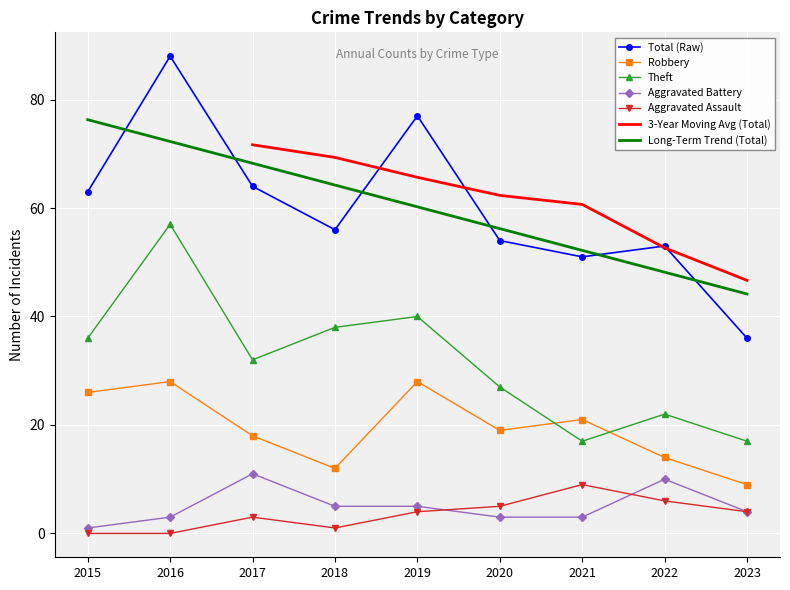

Which series has the largest total across all categories?

Total